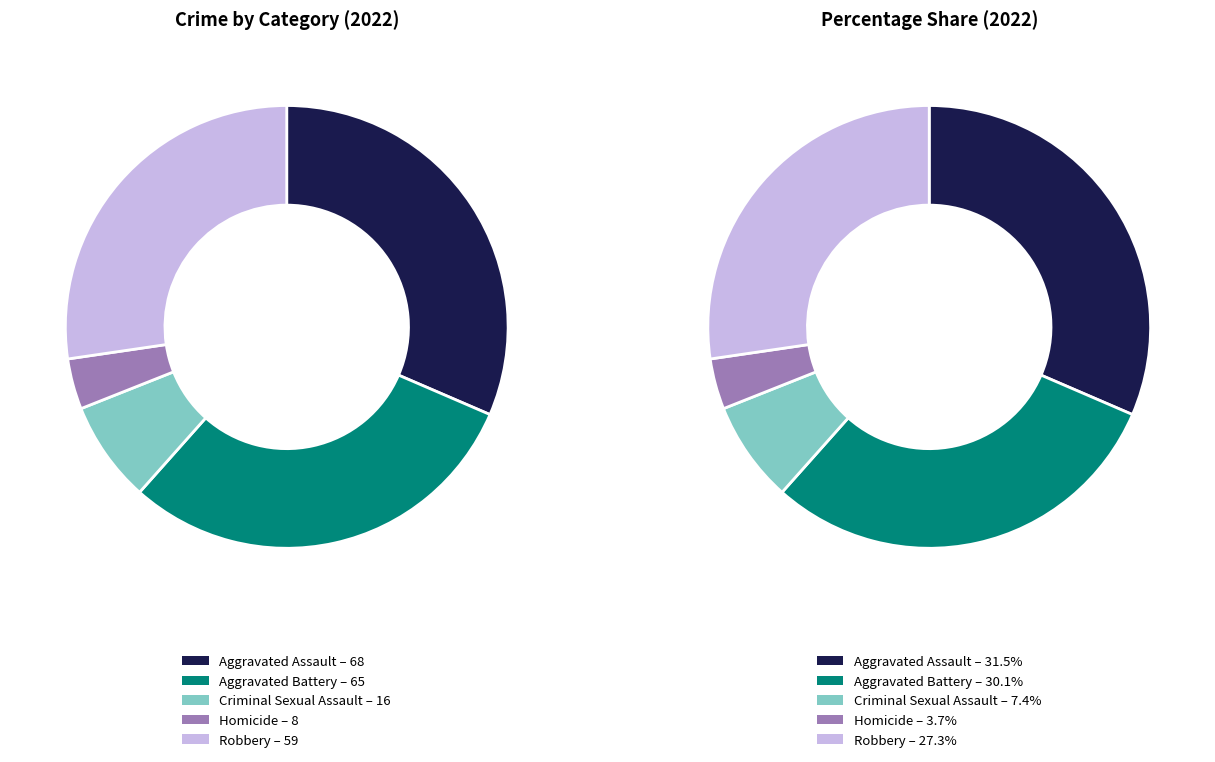

To the nearest percent, what is the difference between the largest and smallest slice percentages?

28%